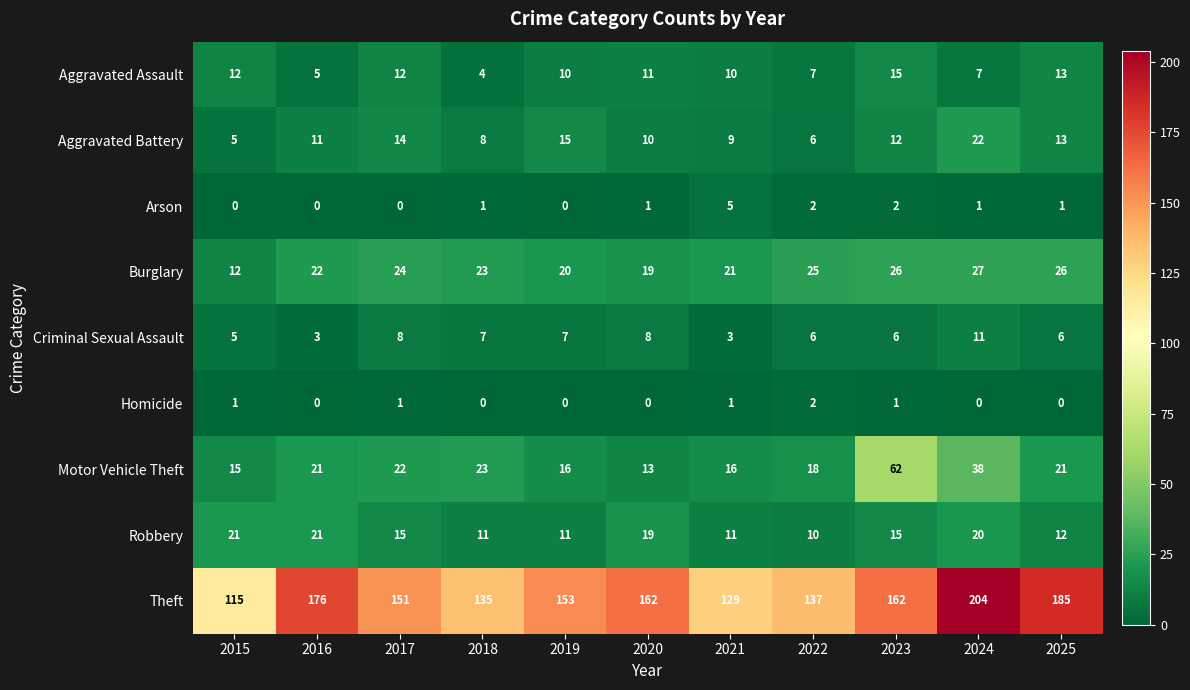

How many distinct data groups are displayed?

9